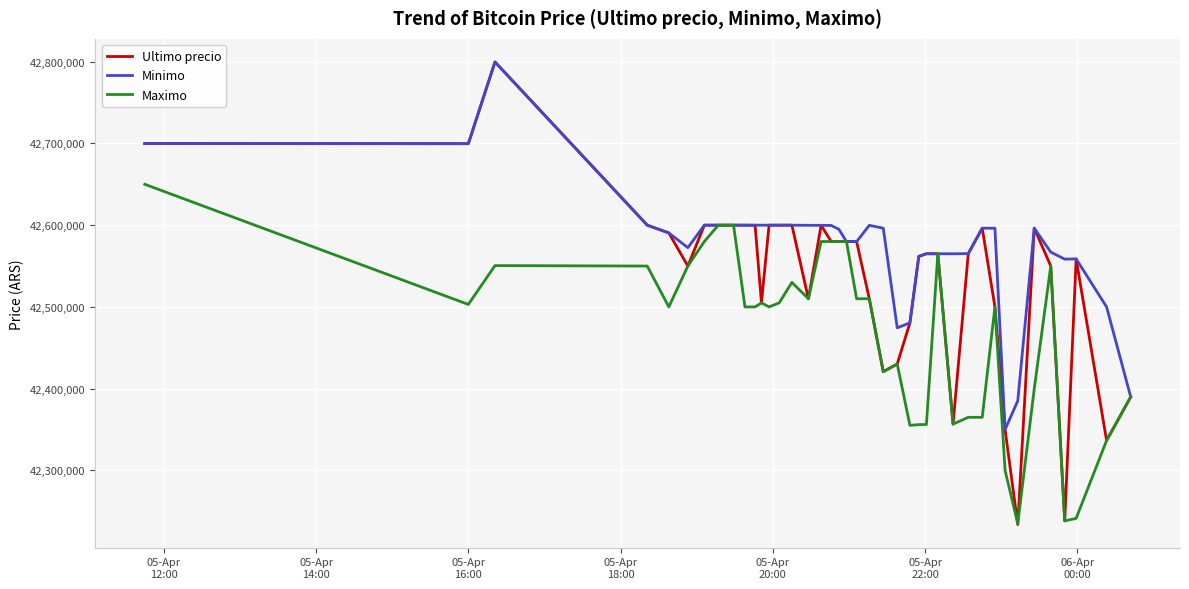

Which series has the largest total across all categories?

Minimo